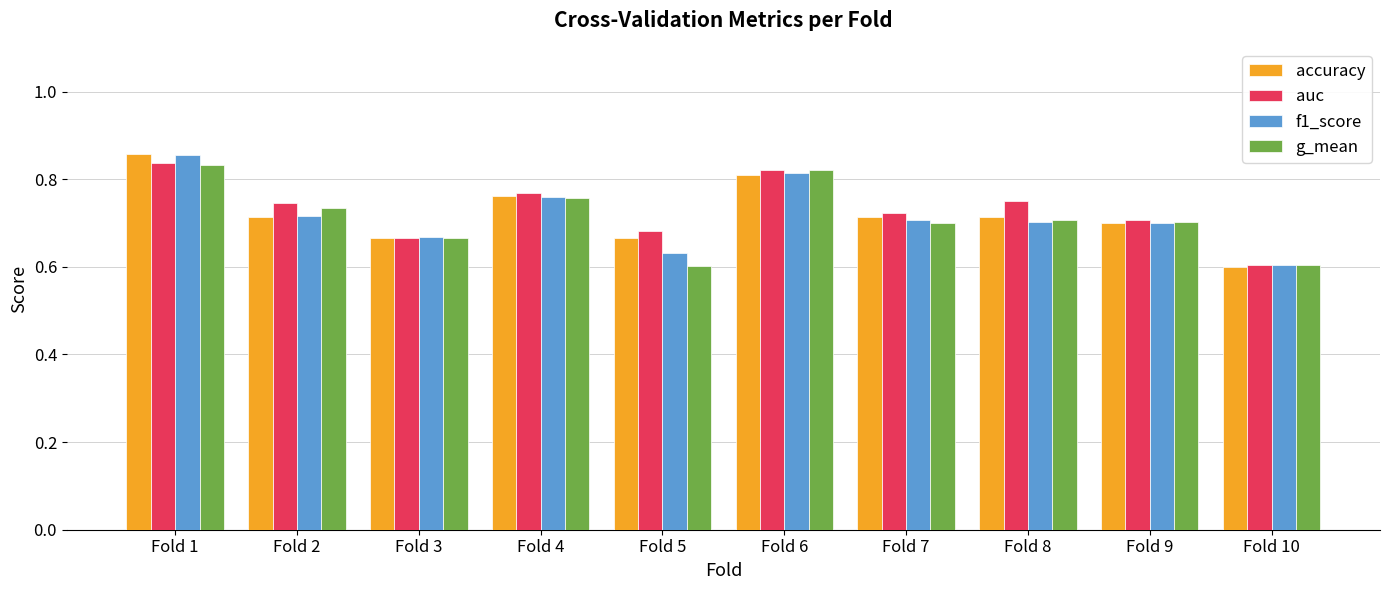

What is the sum of the accuracy values at Fold 8 and Fold 4?

1.5